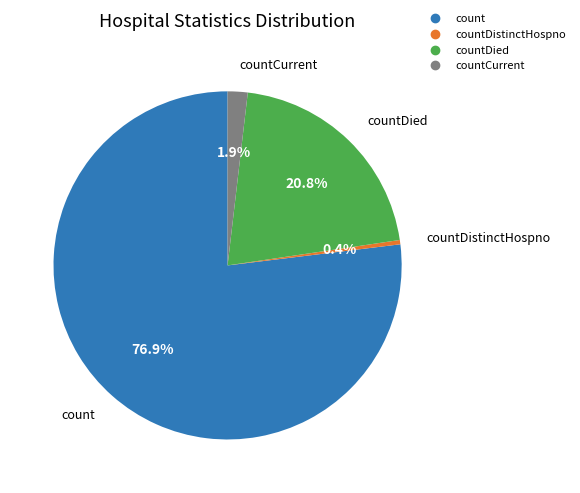

Is there any slice that represents more than half of the pie?

Yes